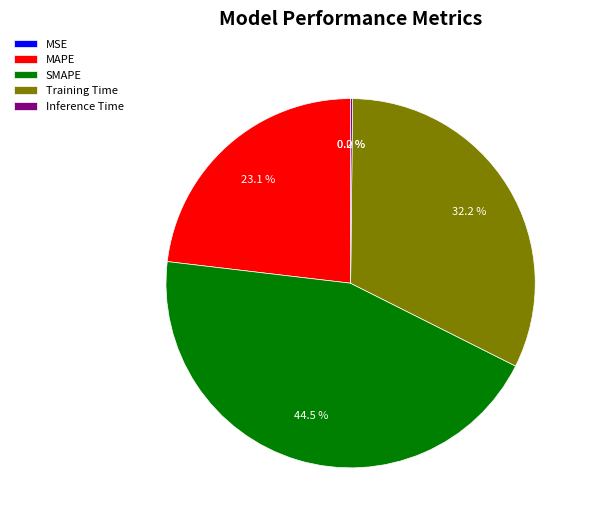

To the nearest percent, what is the difference between the largest and smallest slice percentages?

44%